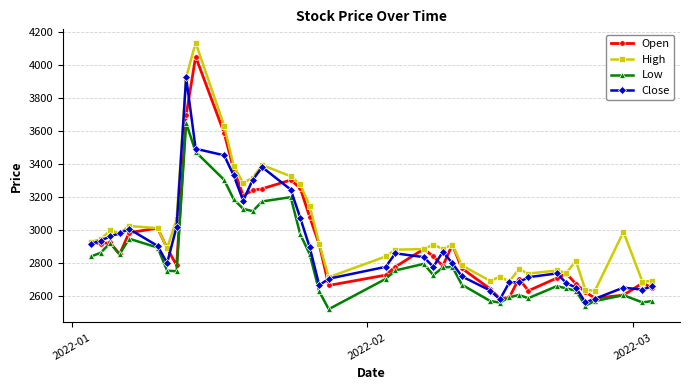

In Open, how many points are higher than both neighbors (excluding endpoints)?

9